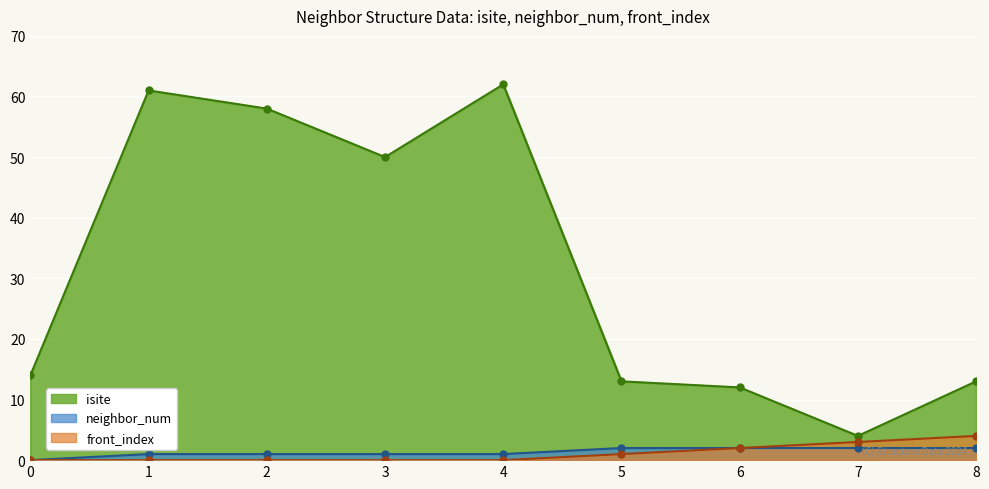

The neighbor_num series shows 3 at 8. True or false?

False